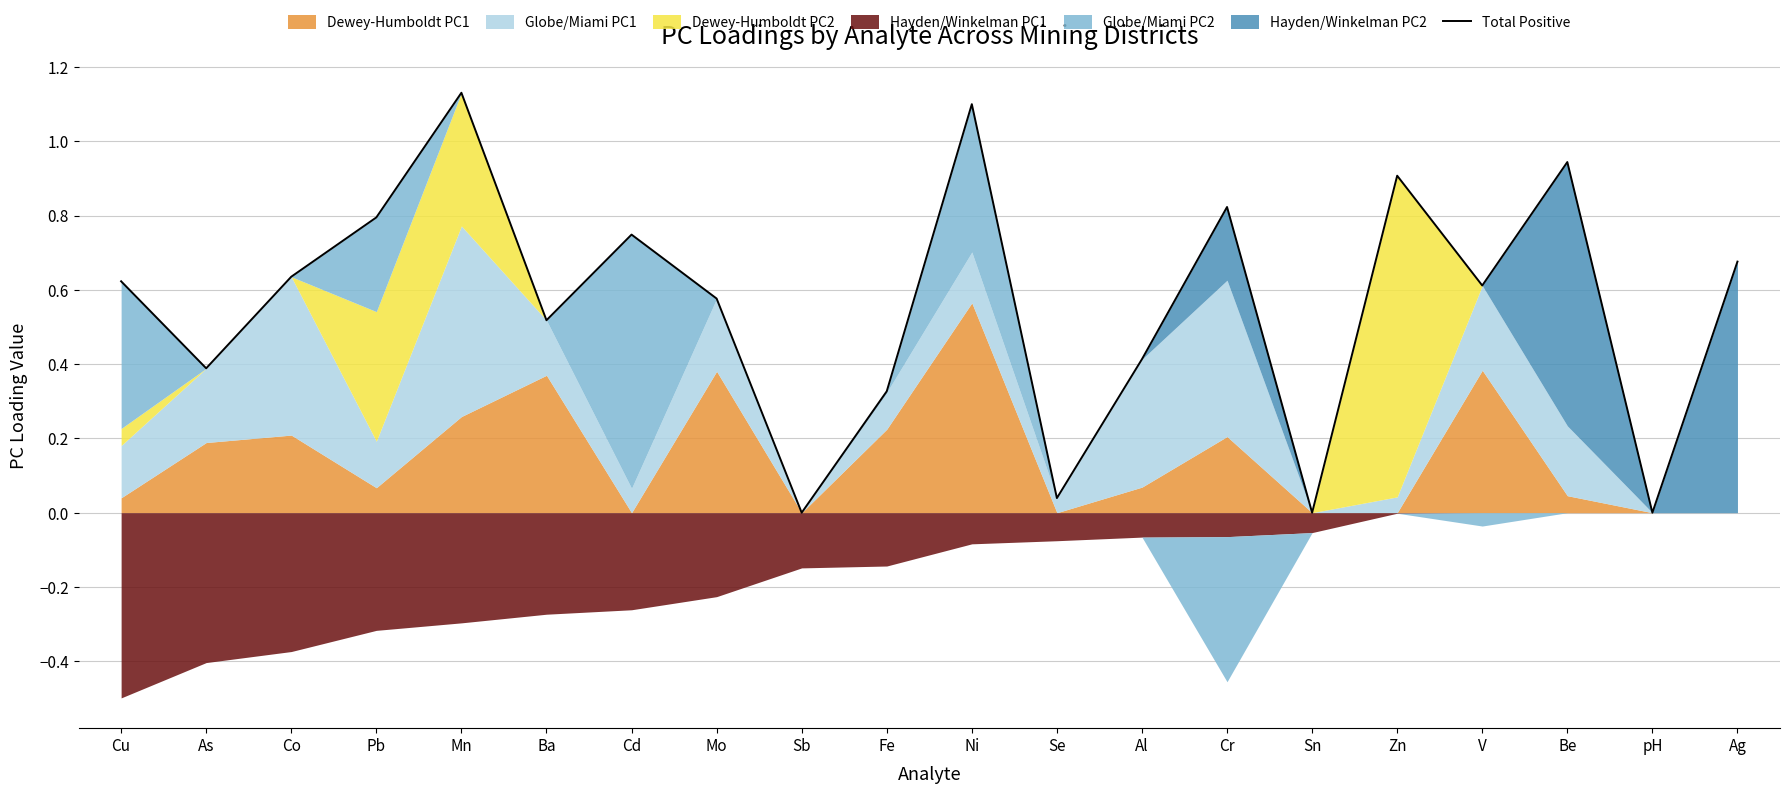

Rank the categories by value from lowest to highest.

Sb, Sn, pH, Se, Fe, As, Al, Ba, Mo, V, Cu, Co, Ag, Cd, Pb, Cr, Zn, Be, Ni, Mn